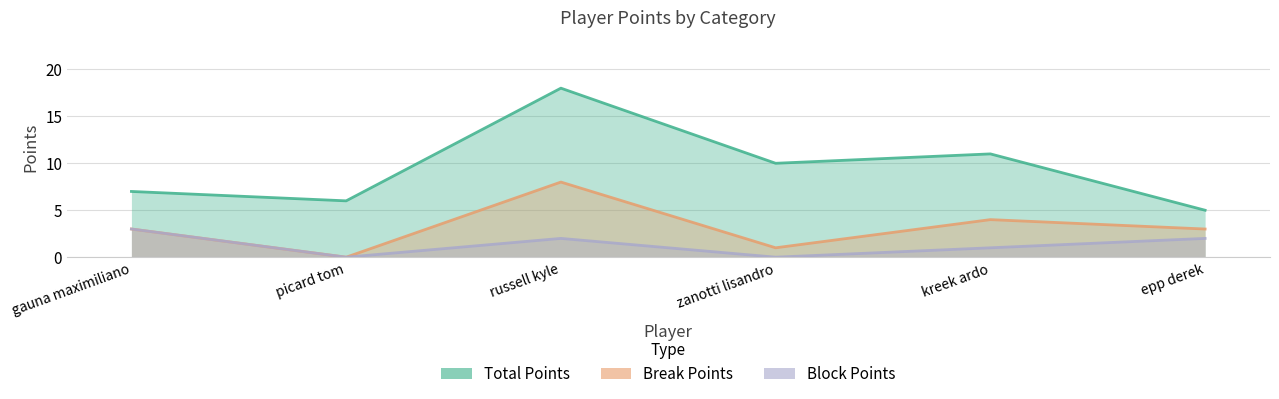

How many data points in Total Points are less than 10?

3